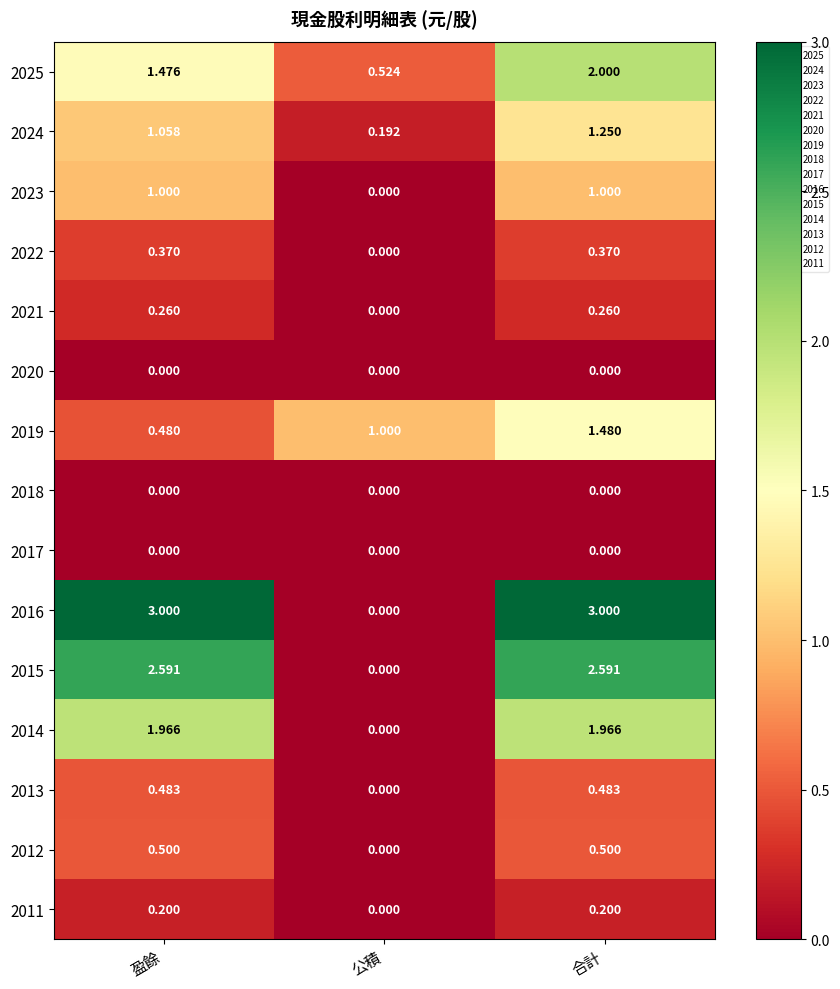

Where does the 2014 series first go above 1?

盈餘